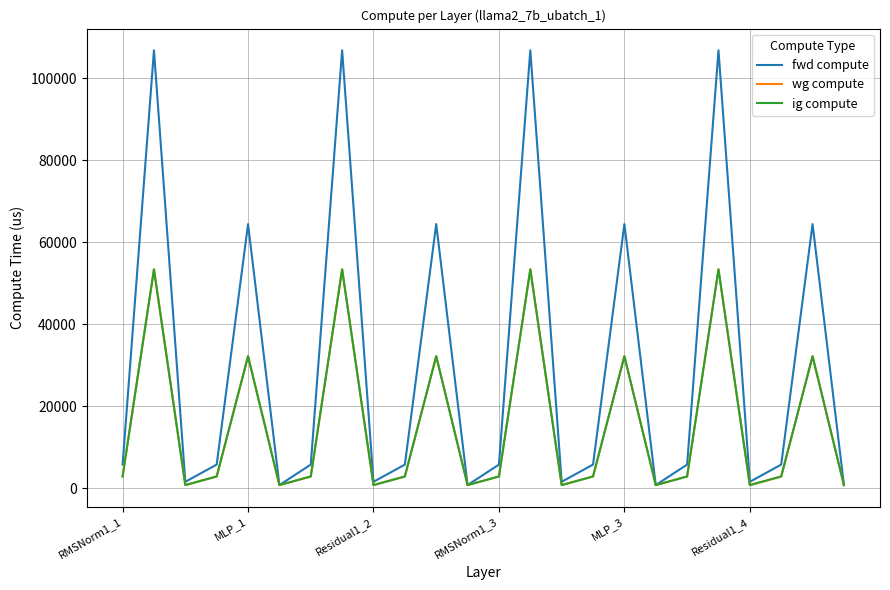

How many lines are shown in the chart?

3